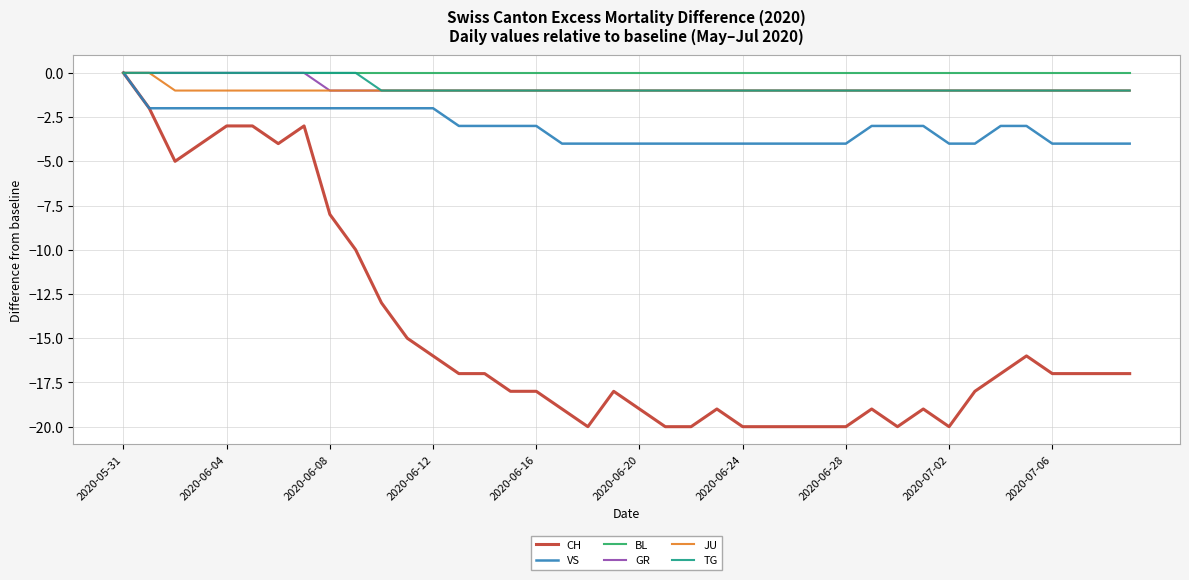

Which series has the largest range (max minus min)?

CH